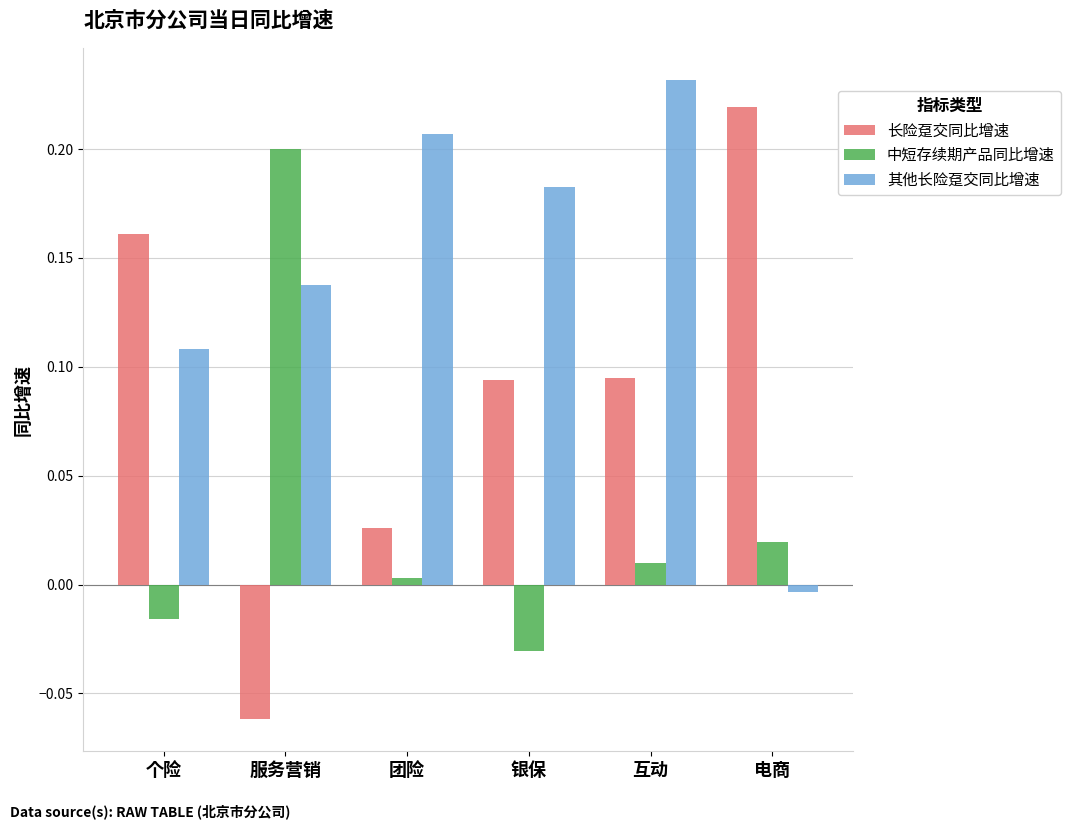

At which category is the sum across all series the highest?

互动